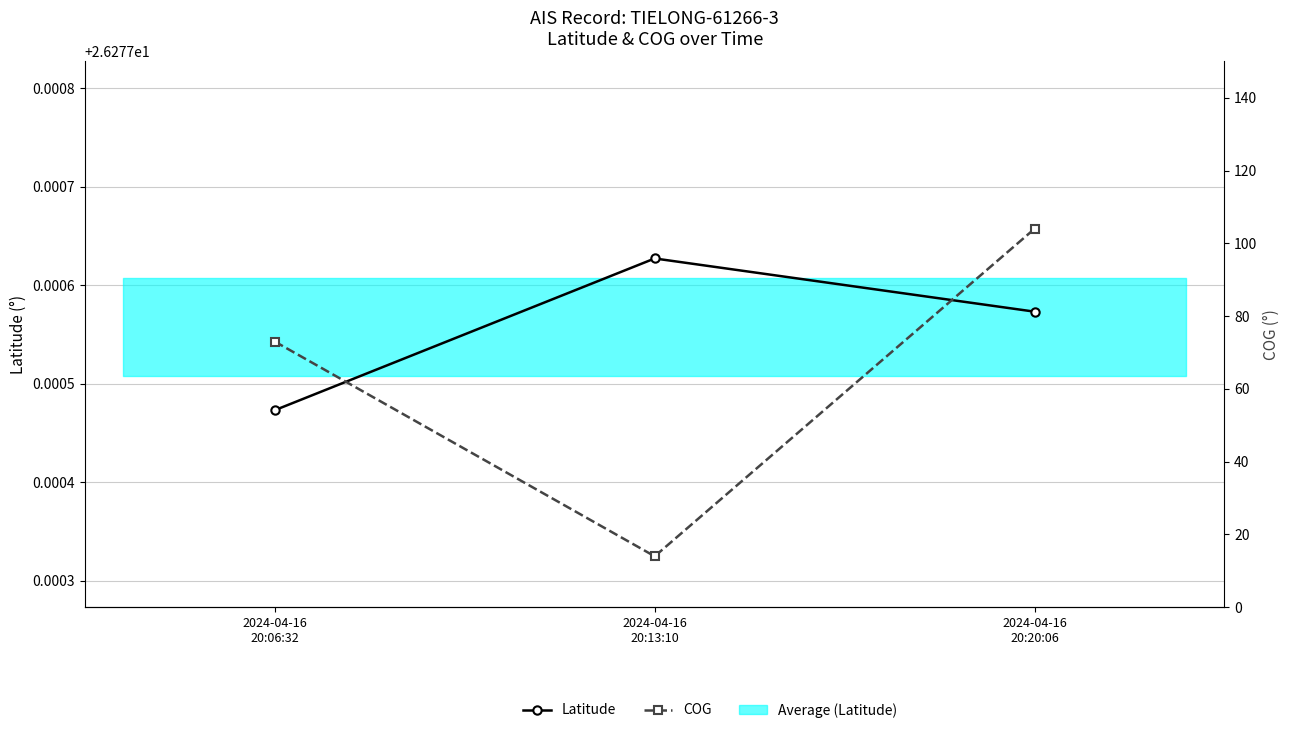

What is the difference between the COG values at 2024-04-16
20:06:32 and 2024-04-16
20:20:06?

31.0